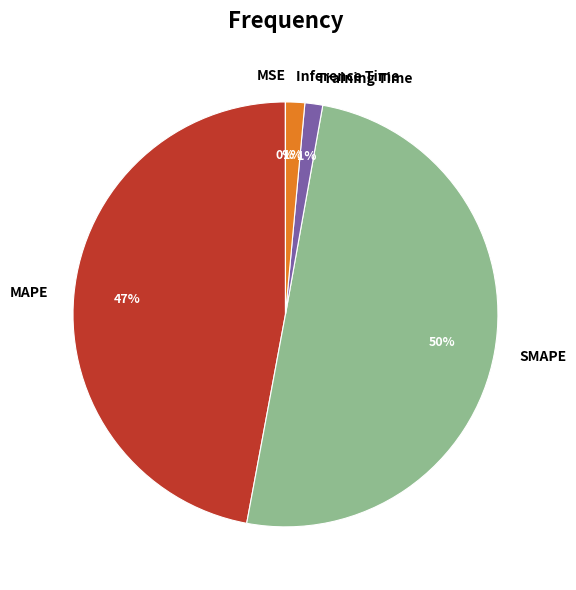

What is the majority slice?

SMAPE